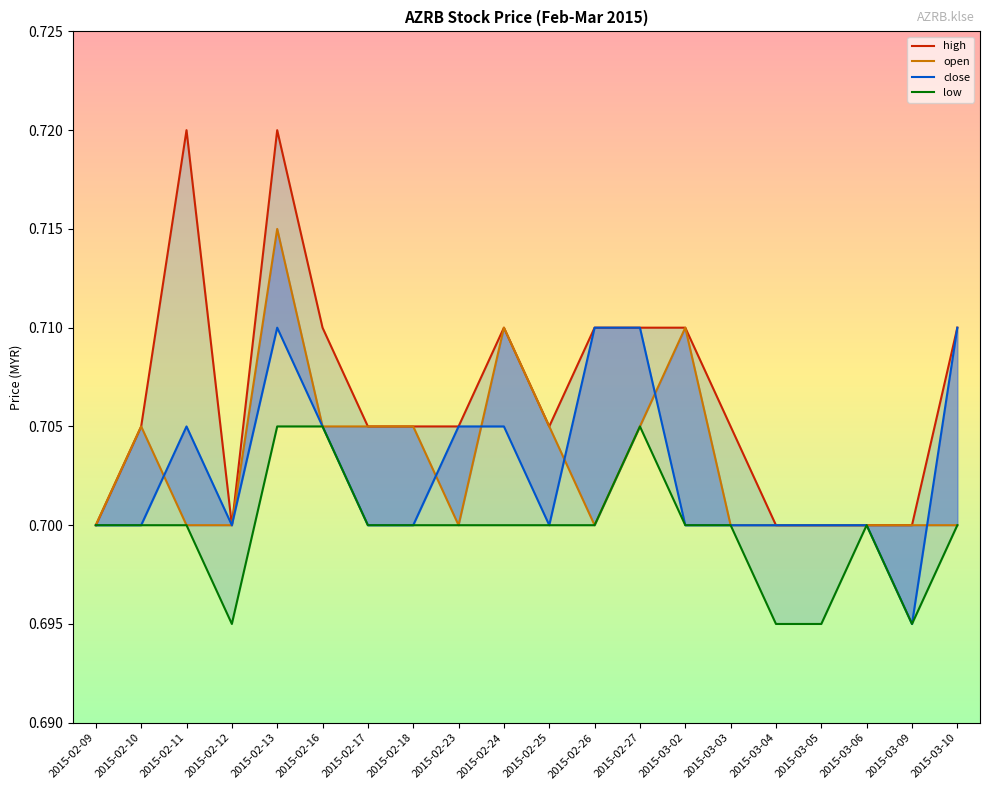

How many lines are shown in the chart?

4